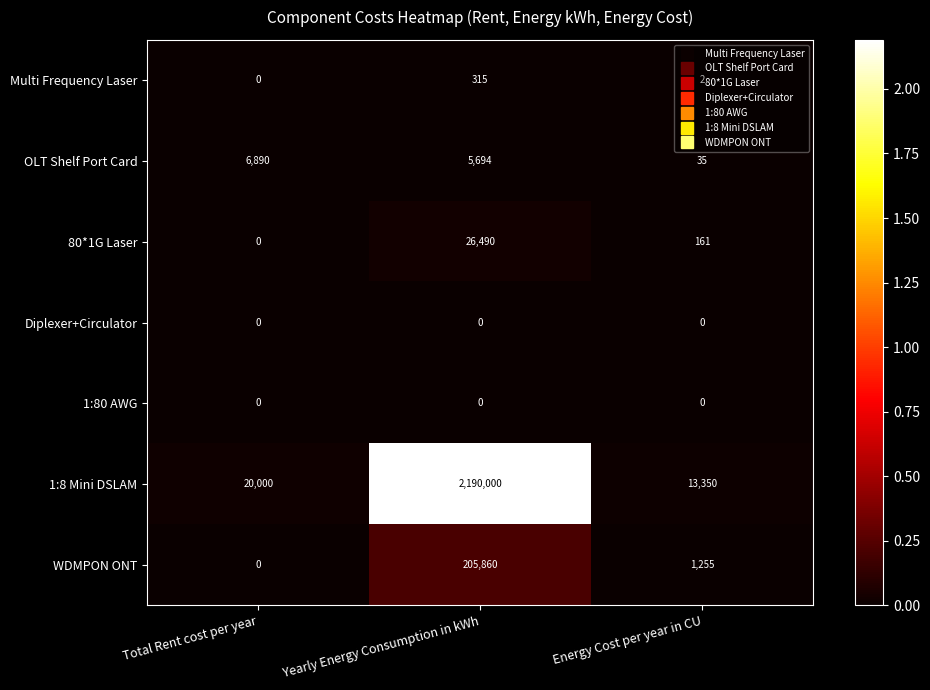

At how many categories does at least one series exceed 424792?

1